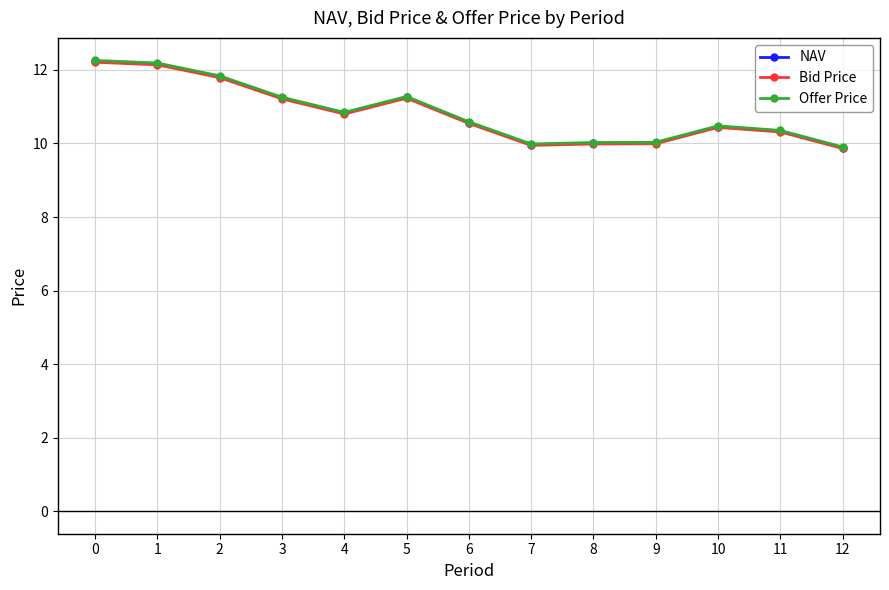

What is the value of the Bid Price point at the 6th from the left?

11.2